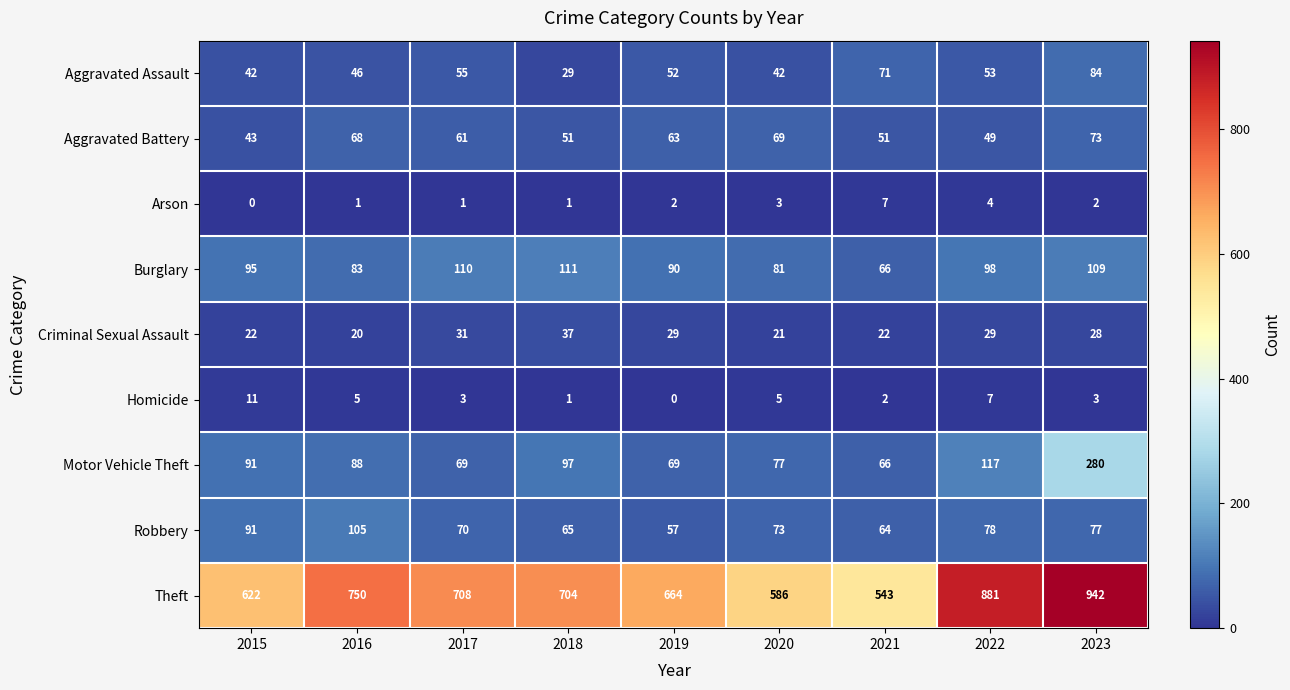

What value does the Aggravated Battery series have at 2023, to the nearest 5?

75